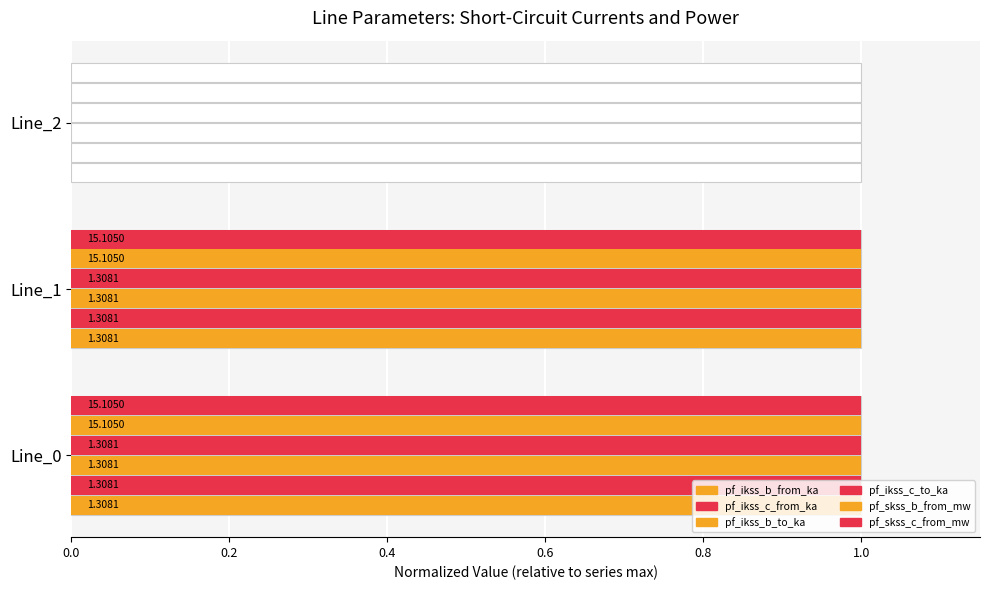

Between Line_0 and Line_1, which series saw the biggest shift?

pf_ikss_b_to_ka